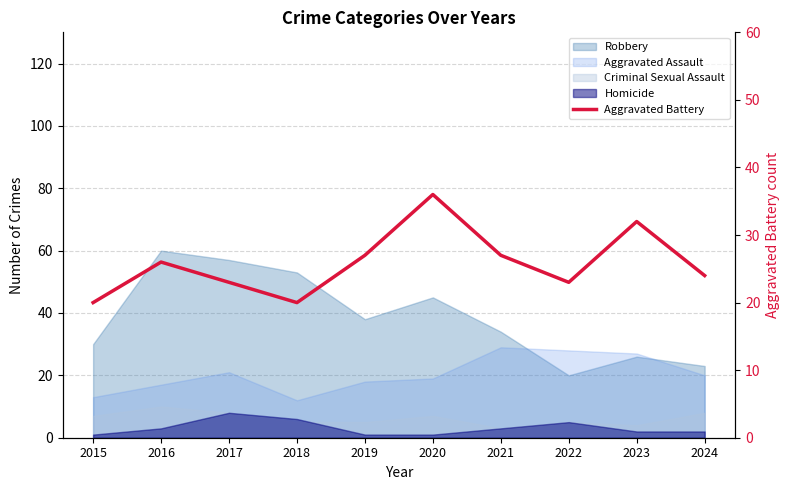

Count the number of values greater than 26.

4